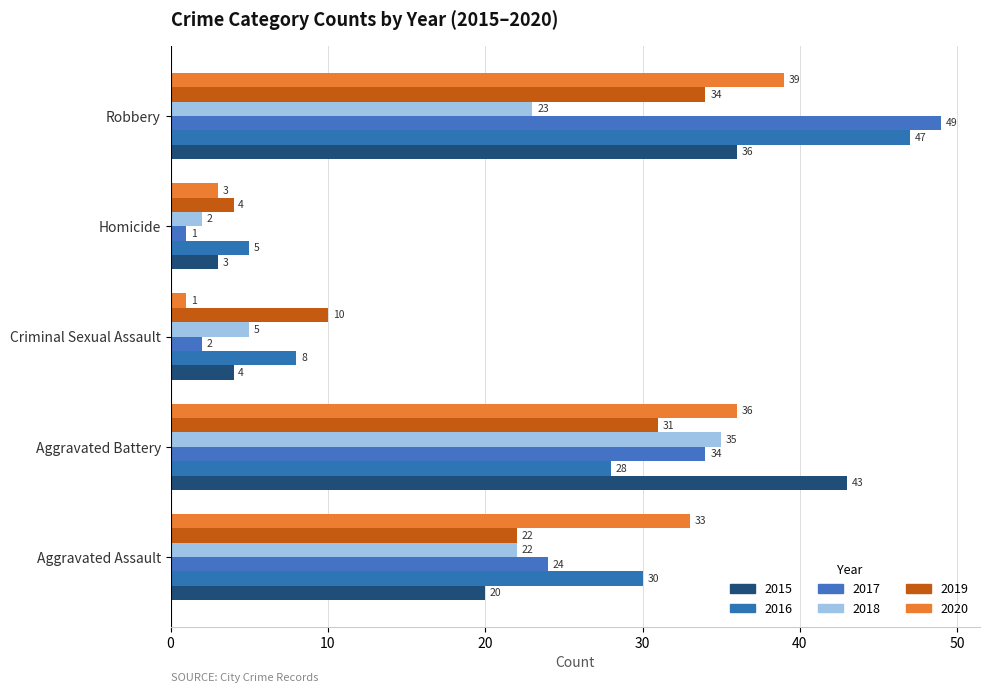

Which has a higher value, Criminal Sexual Assault or Robbery?

Robbery